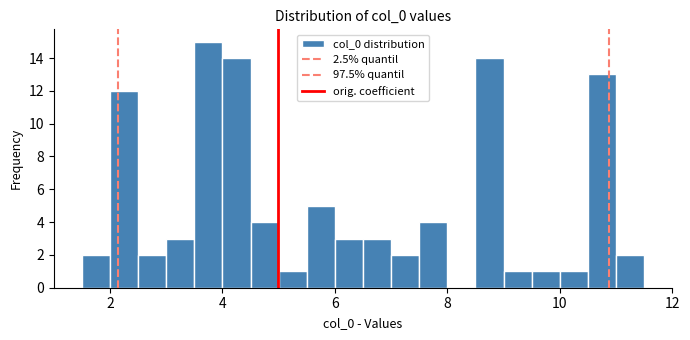

Around what value on the x-axis is the tallest bar? Give the approximate position of its centre, as read against the axis.

3.8